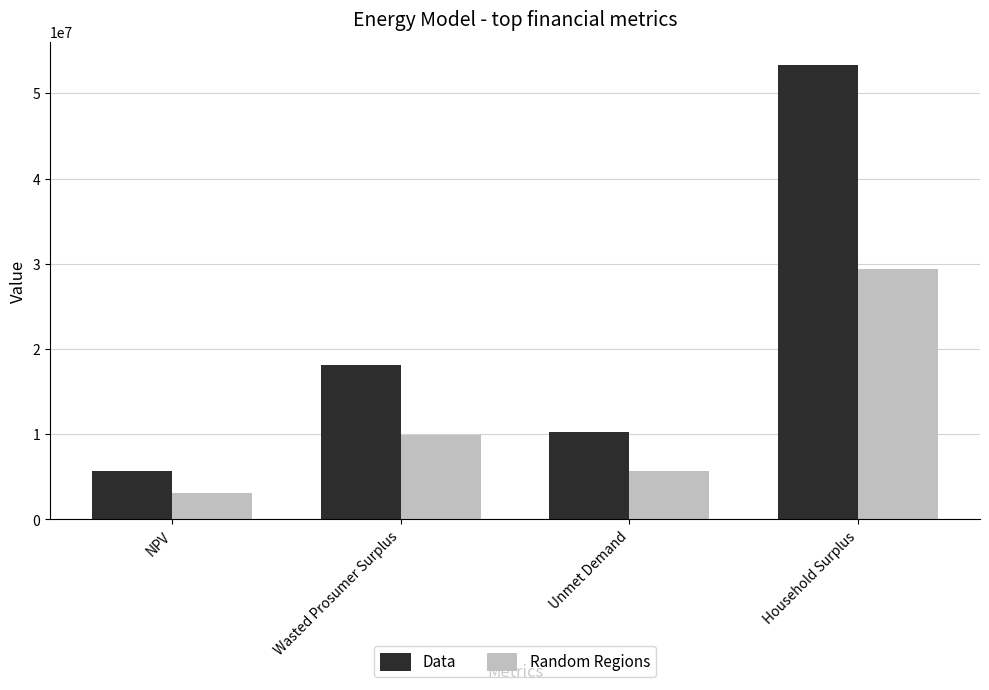

What is the difference between the maximum and minimum values in the Random Regions series?

26208231.9